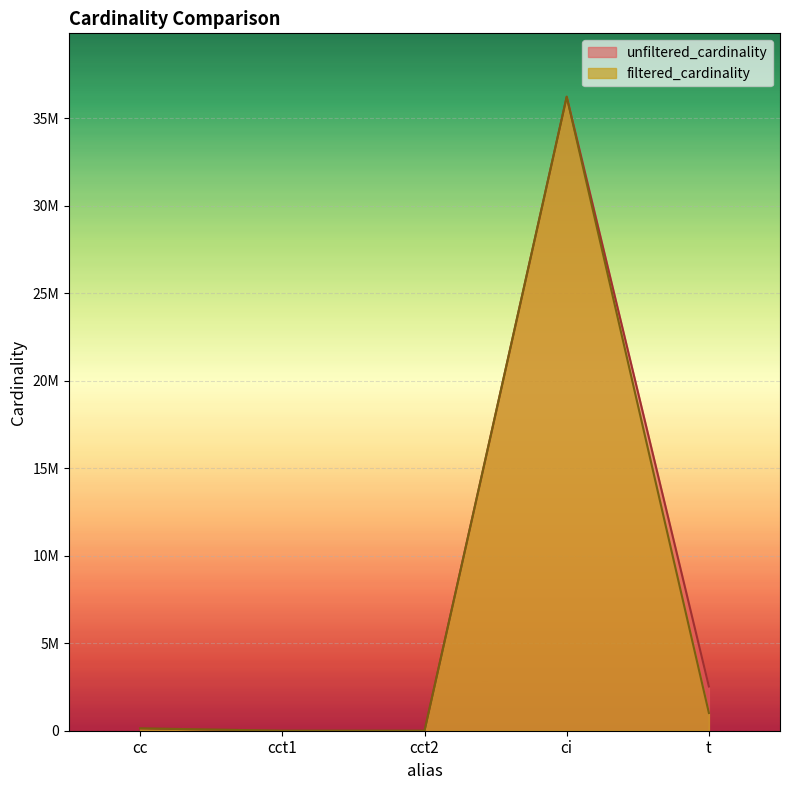

Rank the series by their maximum value, from highest to lowest.

unfiltered_cardinality, filtered_cardinality